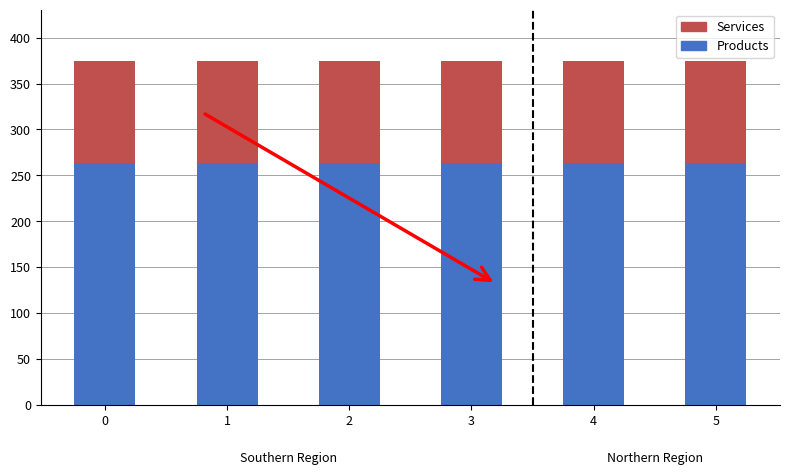

What is the minimum value for Products?

263.8